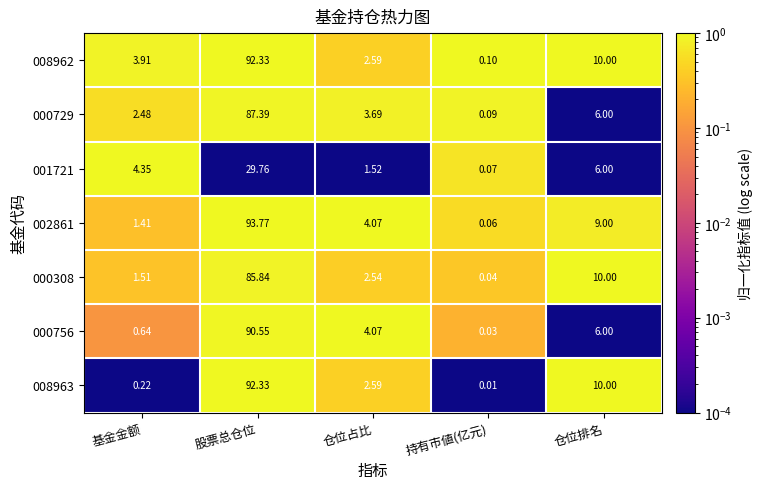

Is the value of 008963 at 基金金额 greater than the value of 008962 at 仓位排名?

No